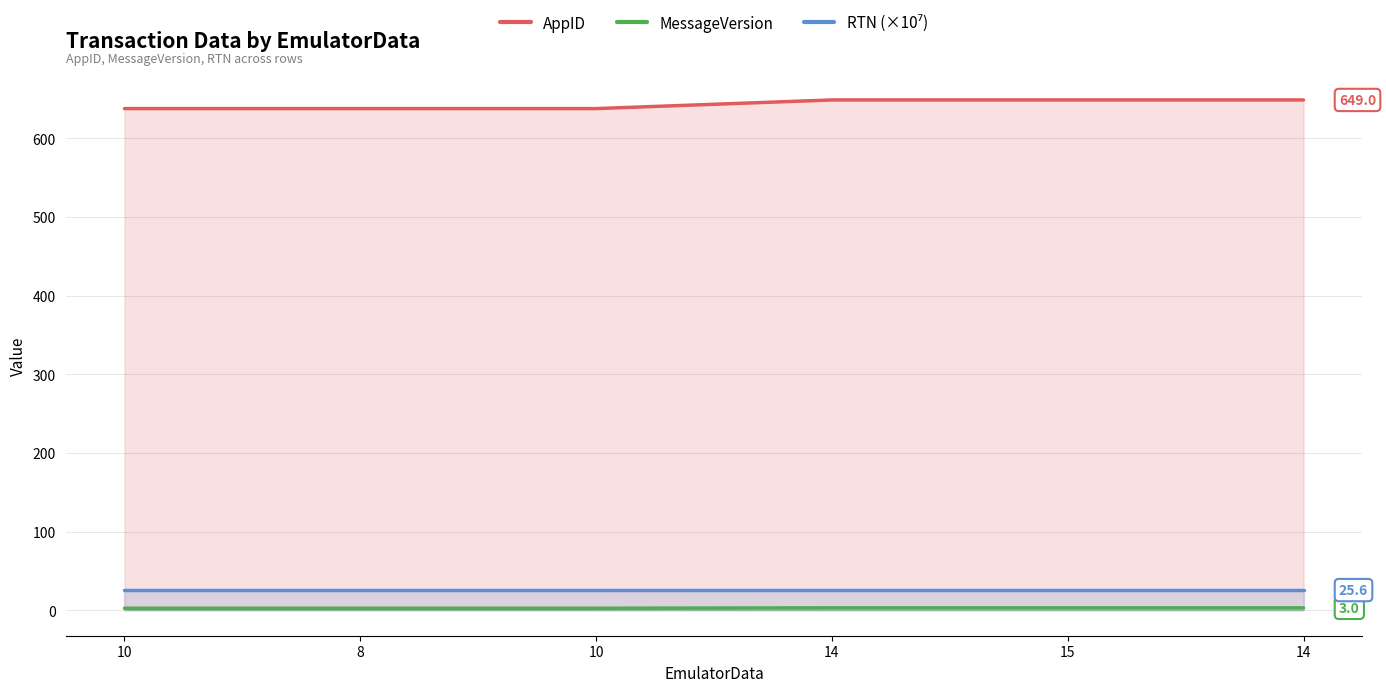

Count the MessageVersion values in the range 2 to 3.

6